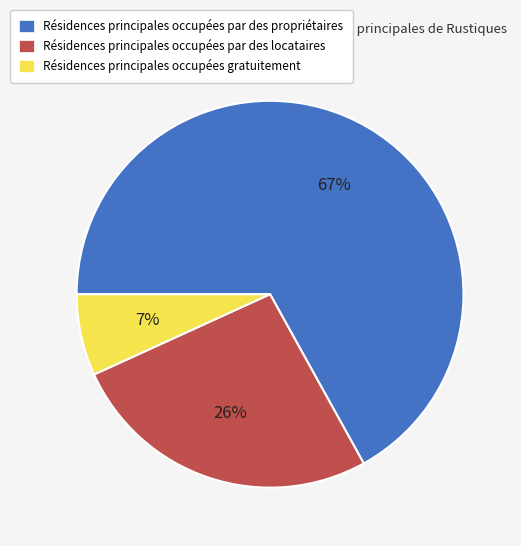

What is the largest slice in the pie chart?

Résidences principales occupées par des propriétaires